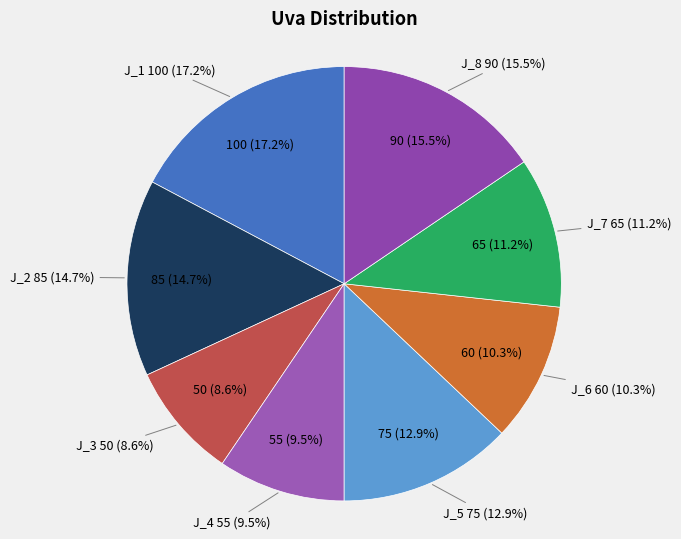

To the nearest percent, what portion does J_8 represent?

16%